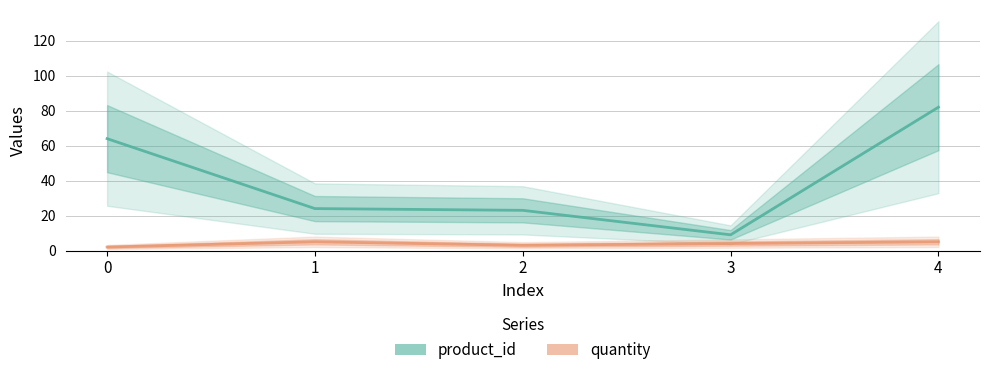

Reading left to right, extract all data points from this chart.

product_id: 64	24	23	9	82
quantity: 2	5	3	4	5